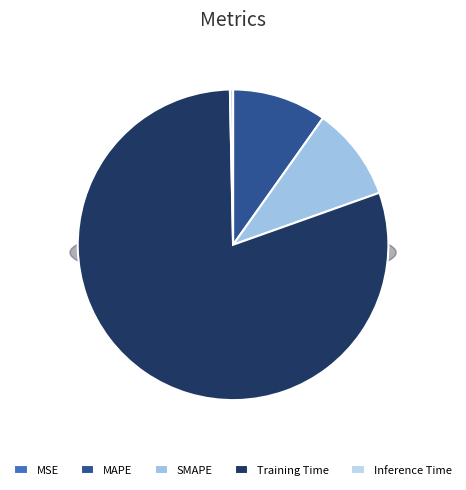

Count the number of slices in the pie.

5